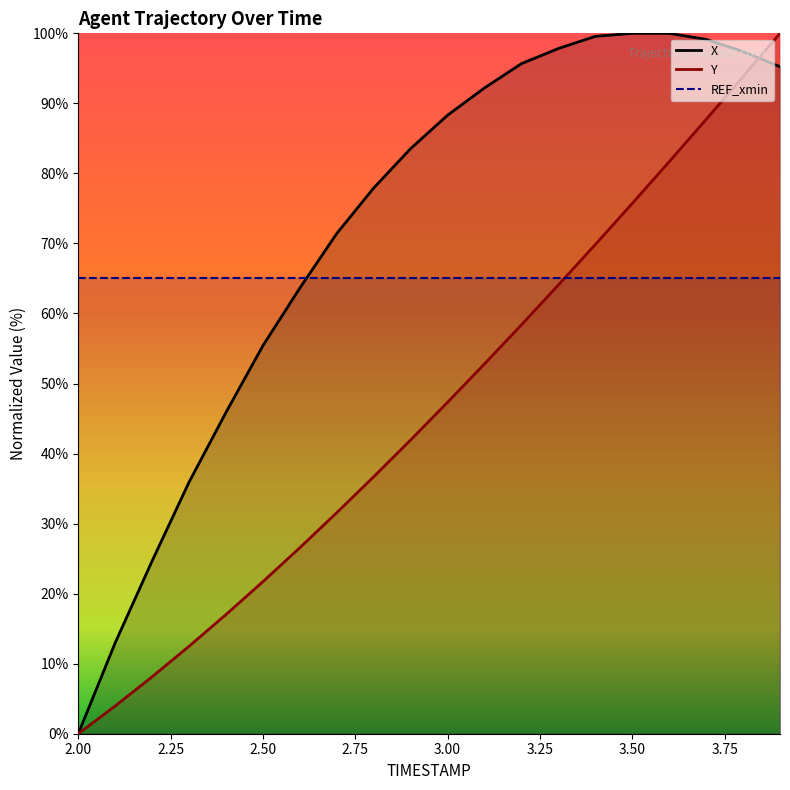

Reading right to left, transcribe all the data shown in this chart.

X: 3.9=95.2	3.8=97.4	3.7=99.1	3.6=100.0	3.5=100.0	3.4=99.6	3.3=97.8	3.2=95.7	3.1=92.2	3.0=88.3	2.9=83.5	2.8=77.9	2.7=71.4	2.6=63.6	2.5=55.4	2.4=45.9	2.3=35.9	2.2=24.7	2.1=13.0	2.0=0.0
Y: 3.9=100.0	3.8=93.8	3.7=87.7	3.6=81.7	3.5=75.7	3.4=69.9	3.3=64.1	3.2=58.4	3.1=52.8	3.0=47.3	2.9=42.0	2.8=36.7	2.7=31.6	2.6=26.6	2.5=21.7	2.4=17.0	2.3=12.5	2.2=8.1	2.1=4.0	2.0=0.0